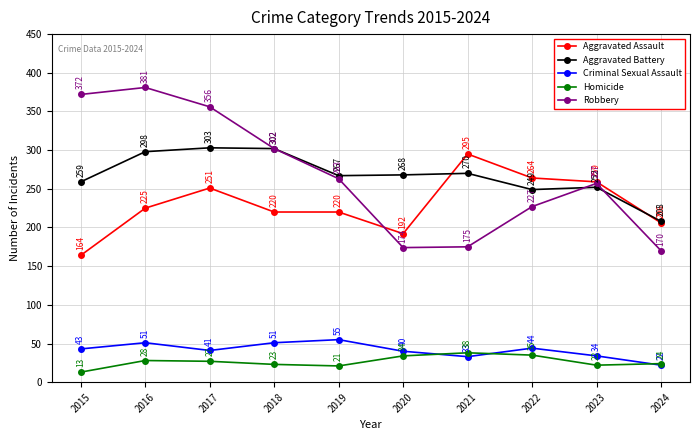

The Robbery series shows 381 at 2016. True or false?

True